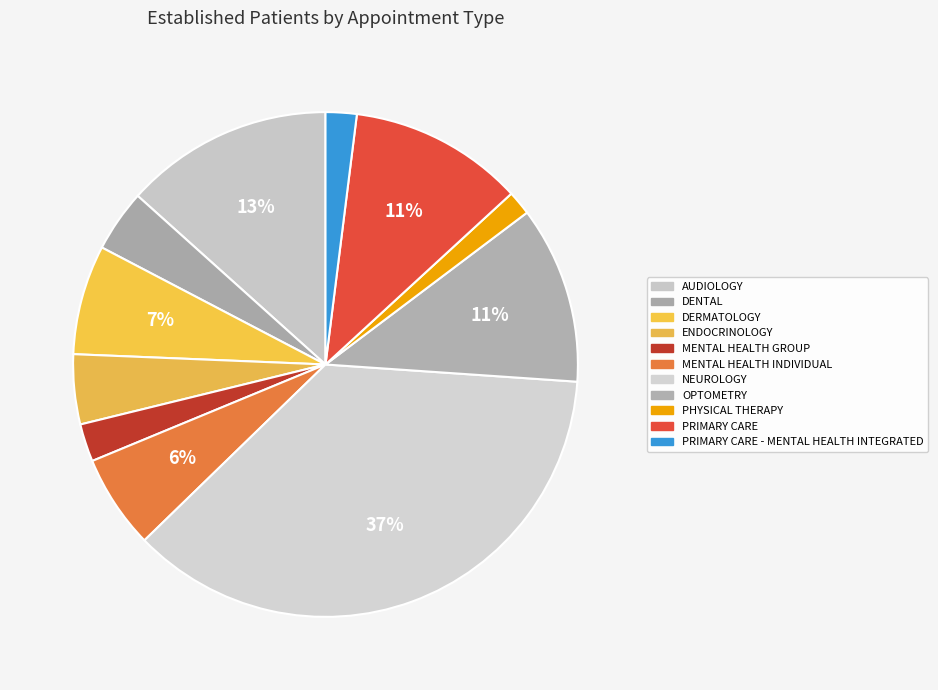

How many segments does this pie chart have?

11